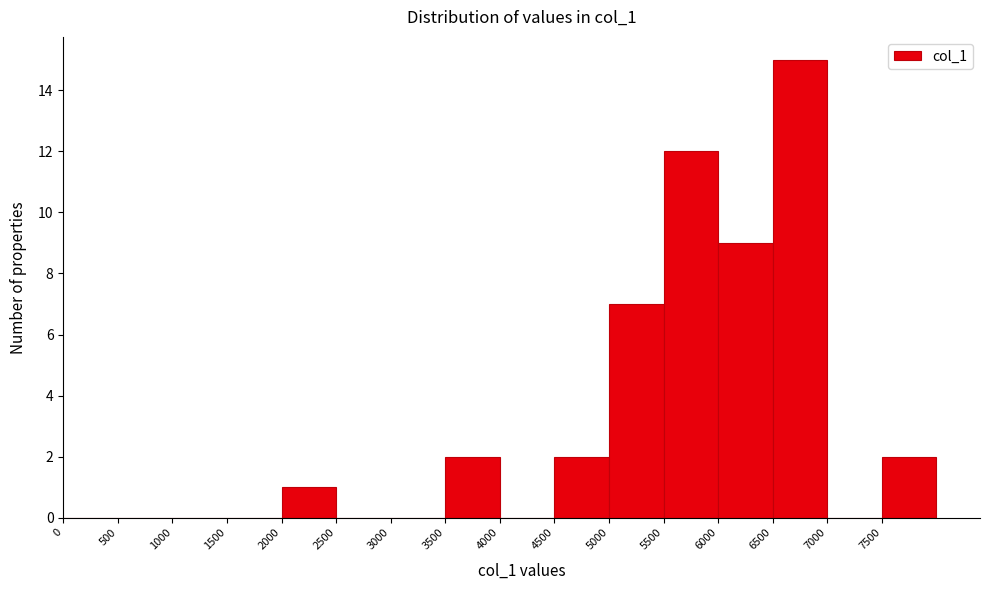

Over which range of the x-axis is the bar tallest?

6500 to 7000